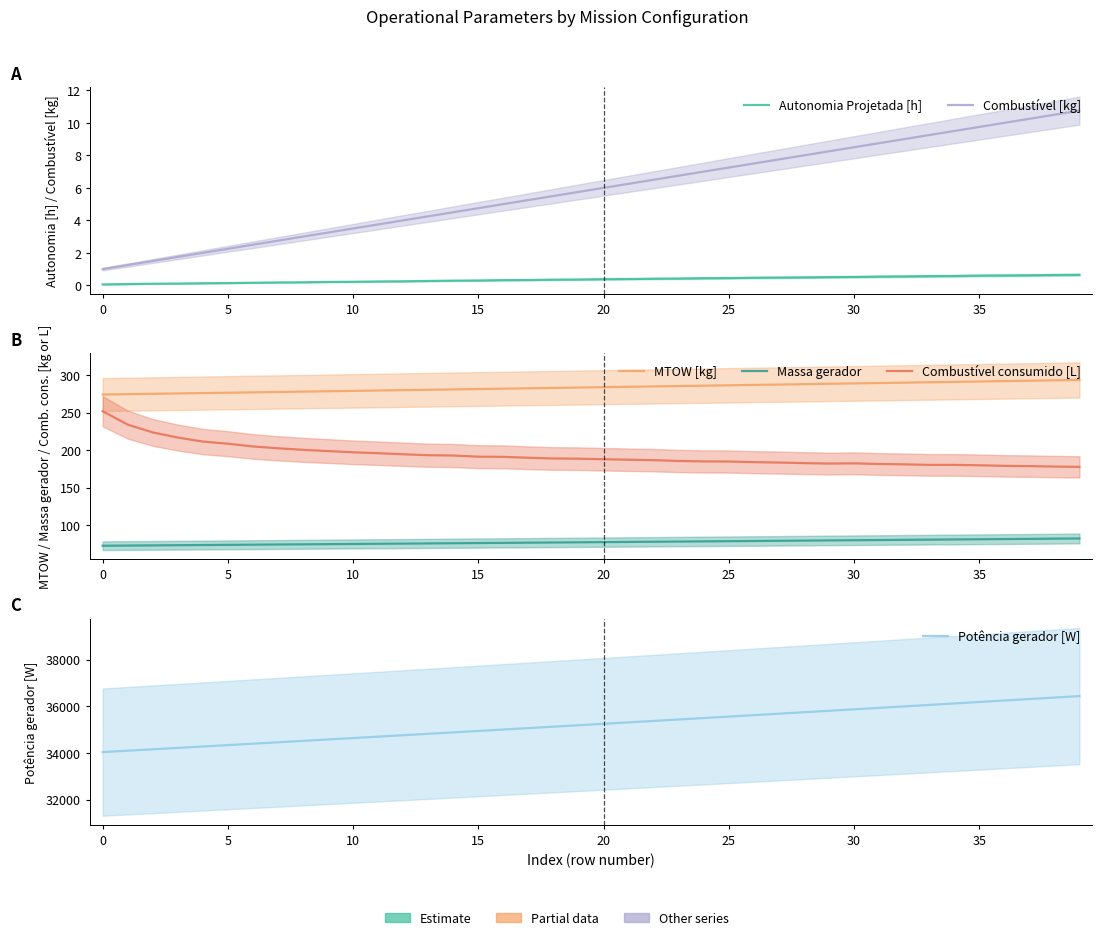

Which series has the largest total across all categories?

Potência gerador [W]